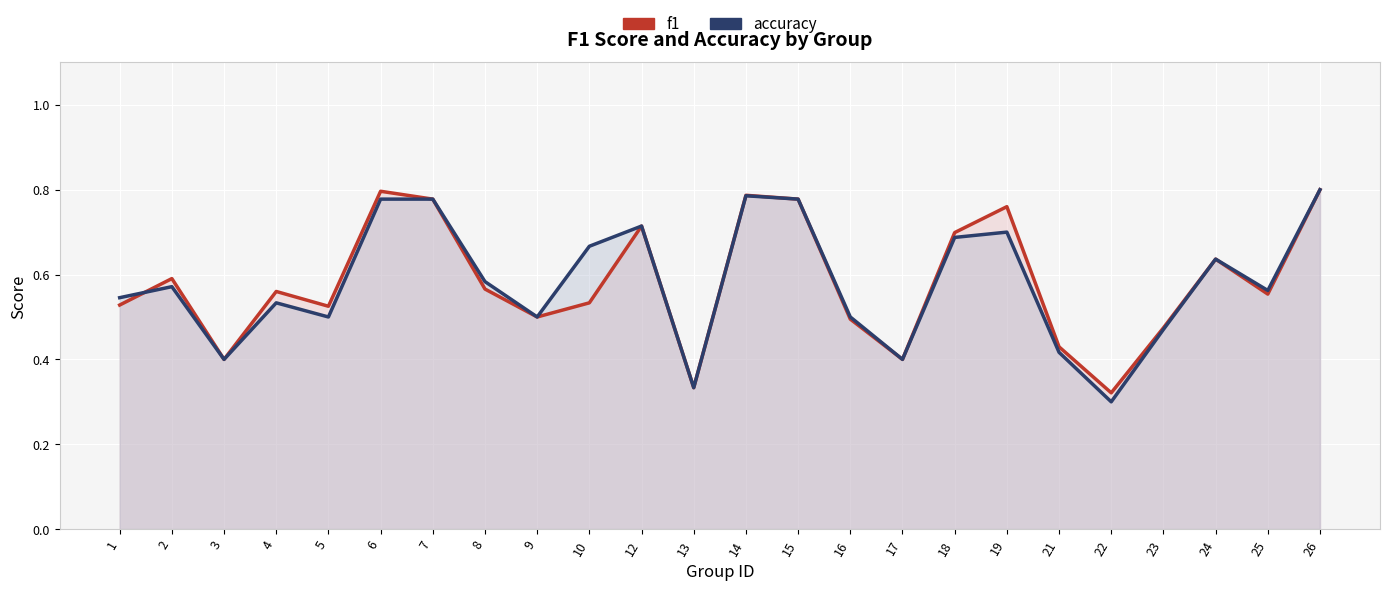

What are all the series names shown in the legend?

f1, accuracy